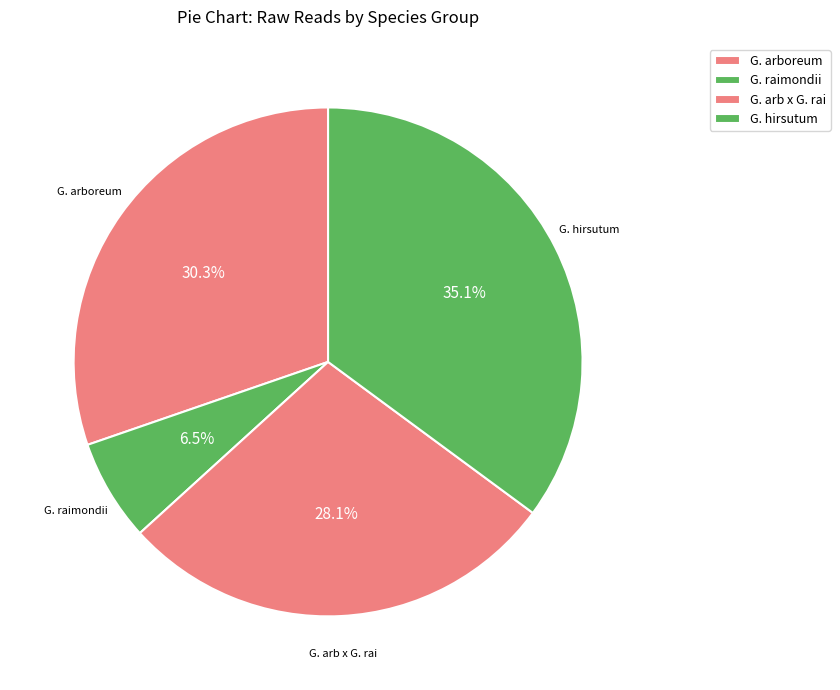

How many slices are in this pie chart?

4